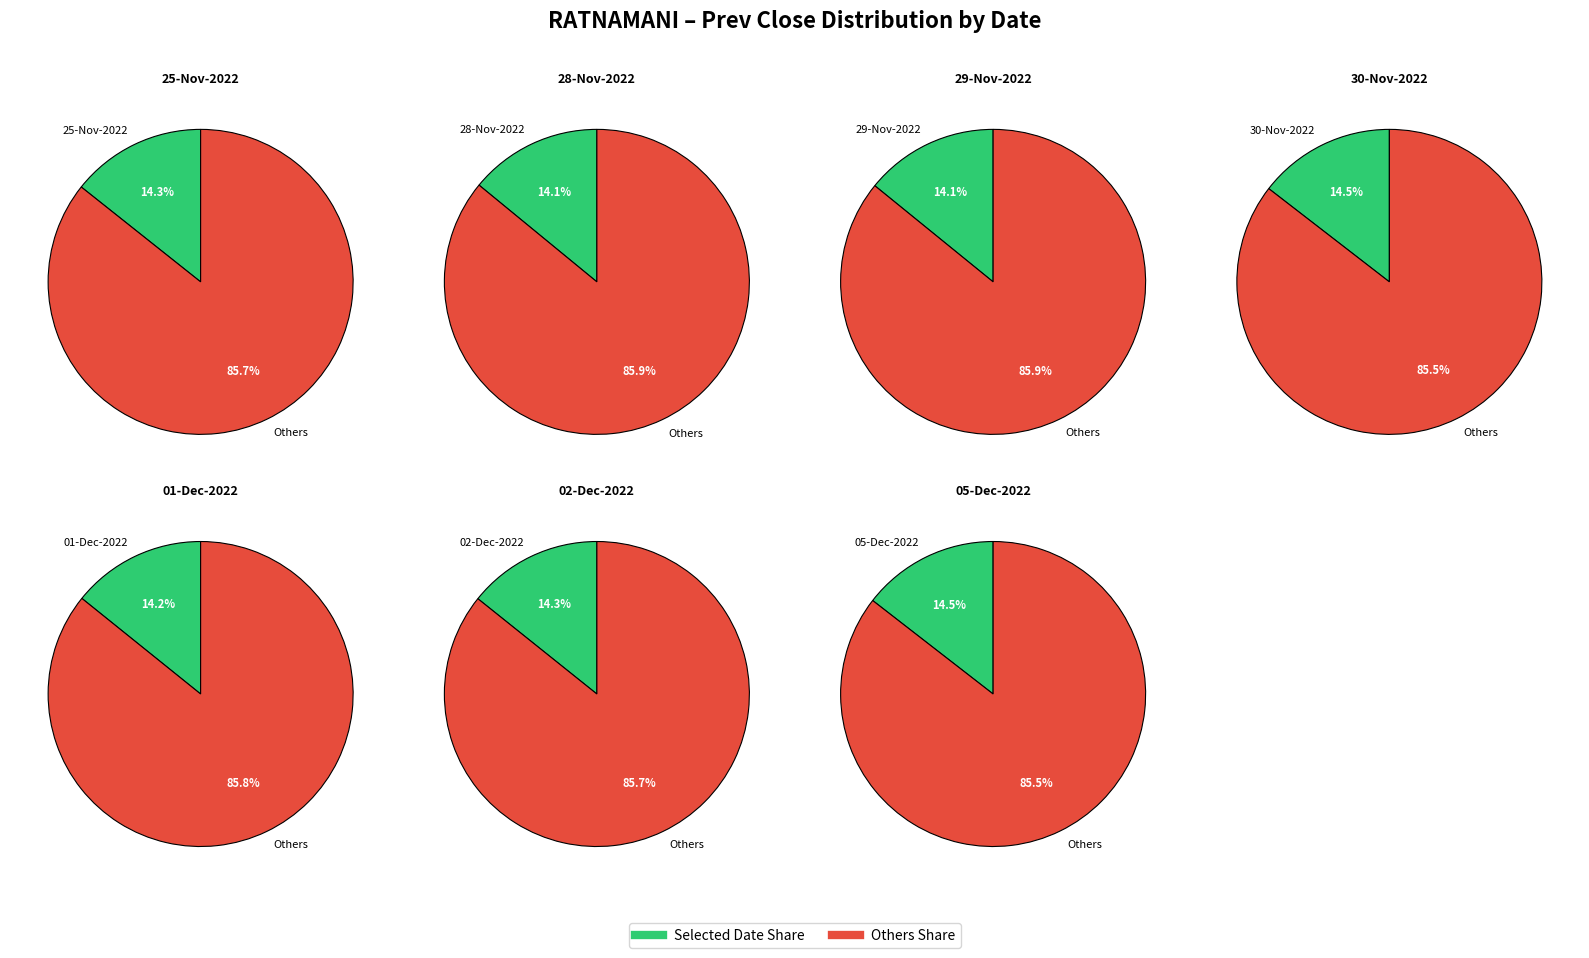

To the nearest percent, what percentage of the pie is 29-Nov-2022?

14%